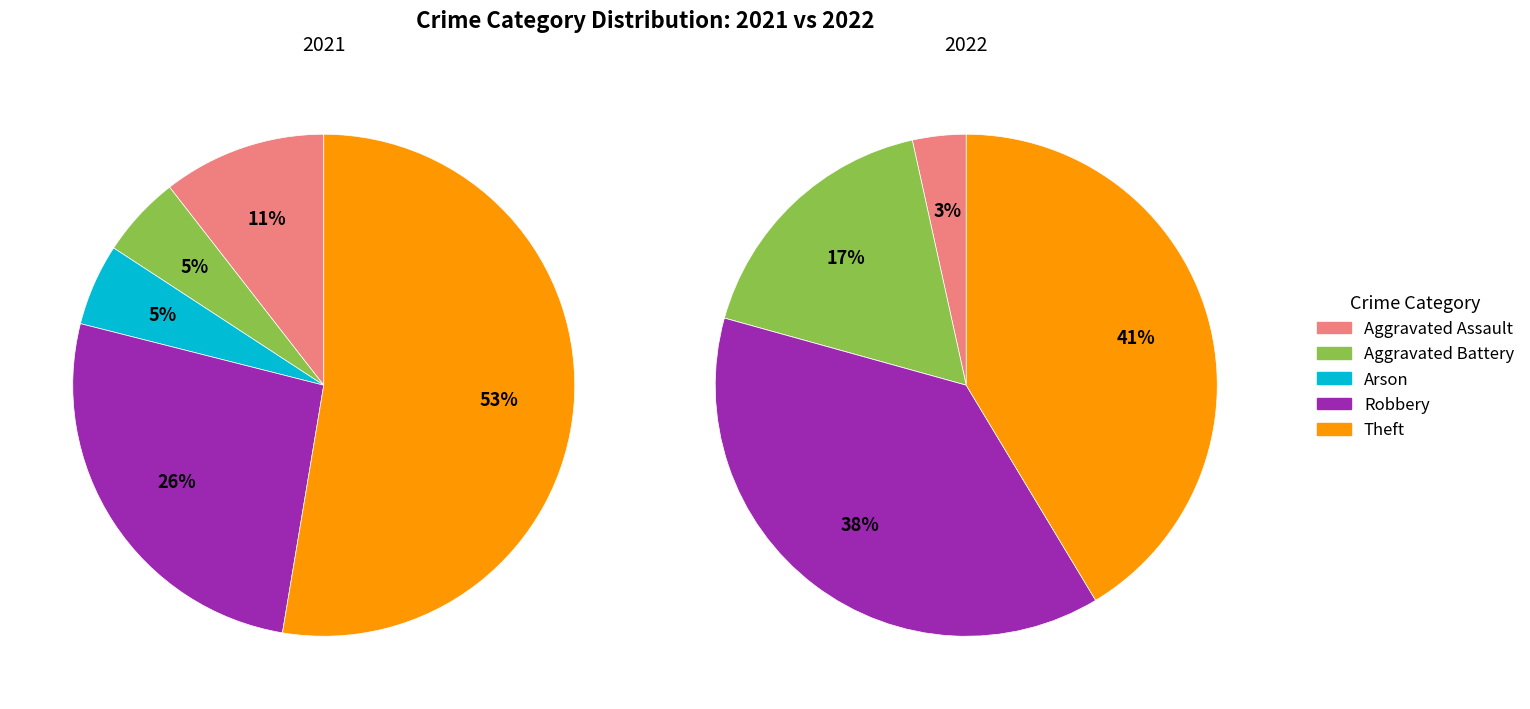

To the nearest percent, what is the combined percentage of 3 and 4?

79%